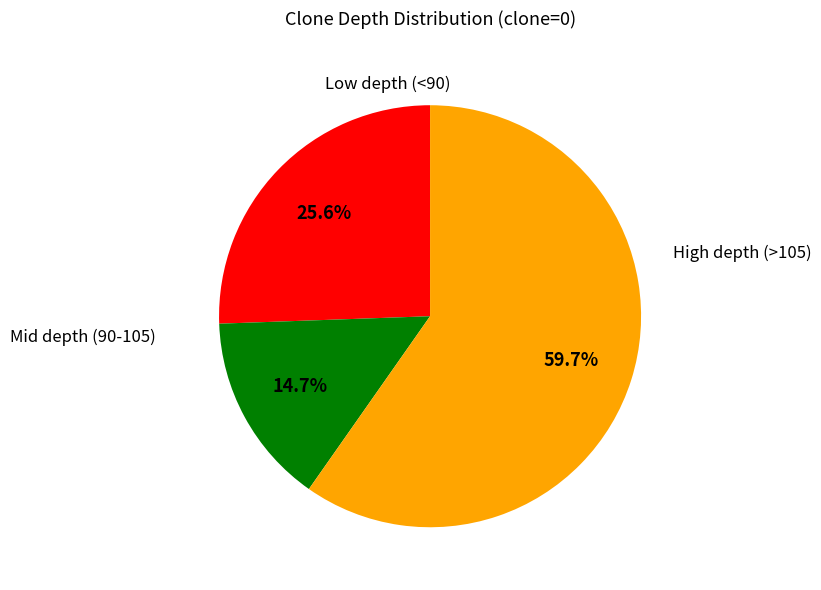

Does any single category account for the majority?

Yes